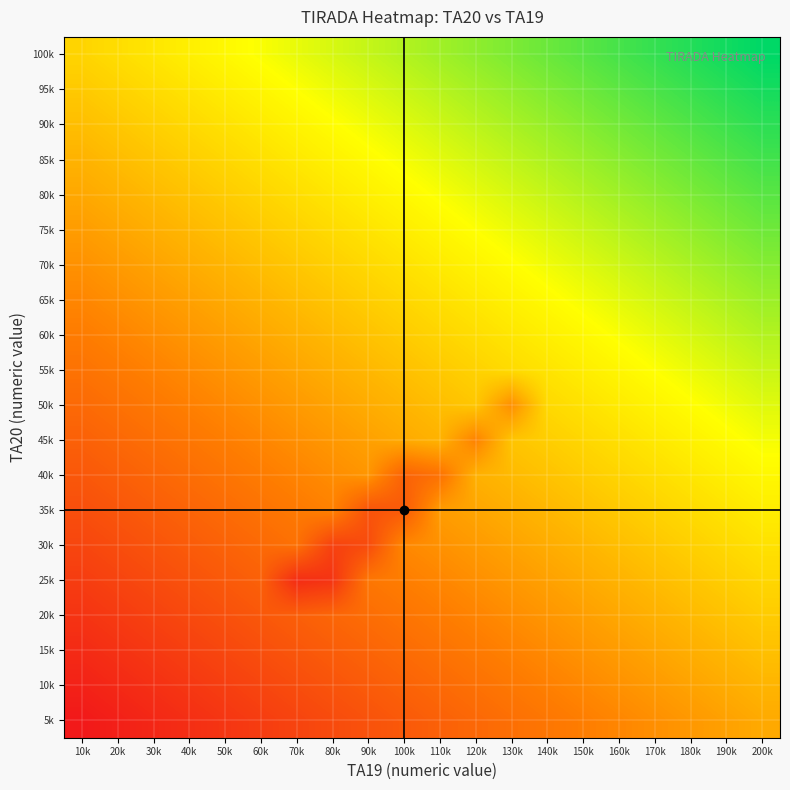

What is the maximum value shown in the chart?

226.0